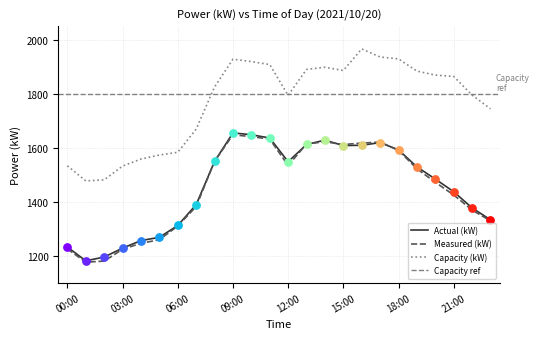

Which series has the largest total across all categories?

Capacity (kW)